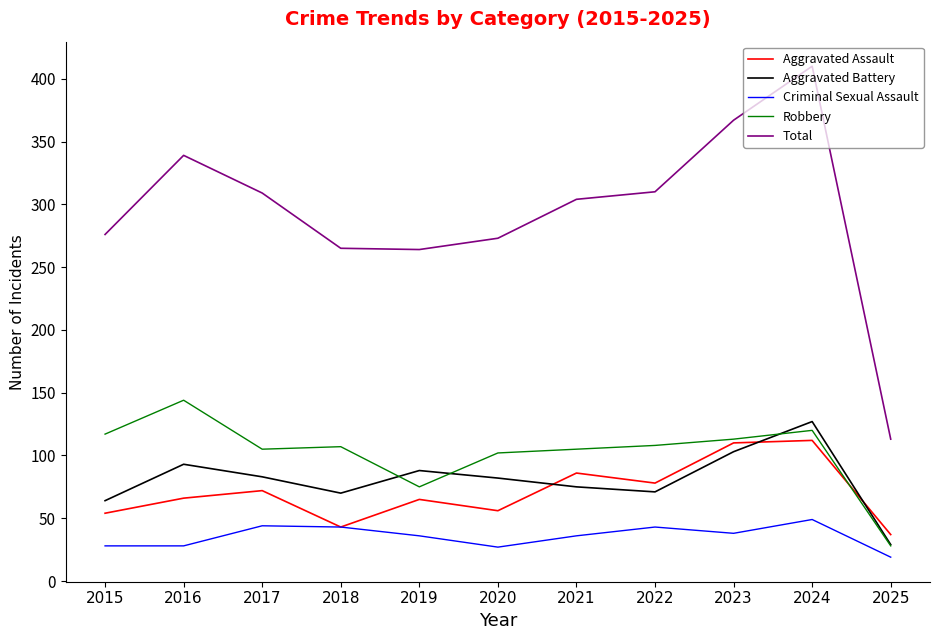

True or false: Aggravated Battery has a value of 127 at 2024.

True